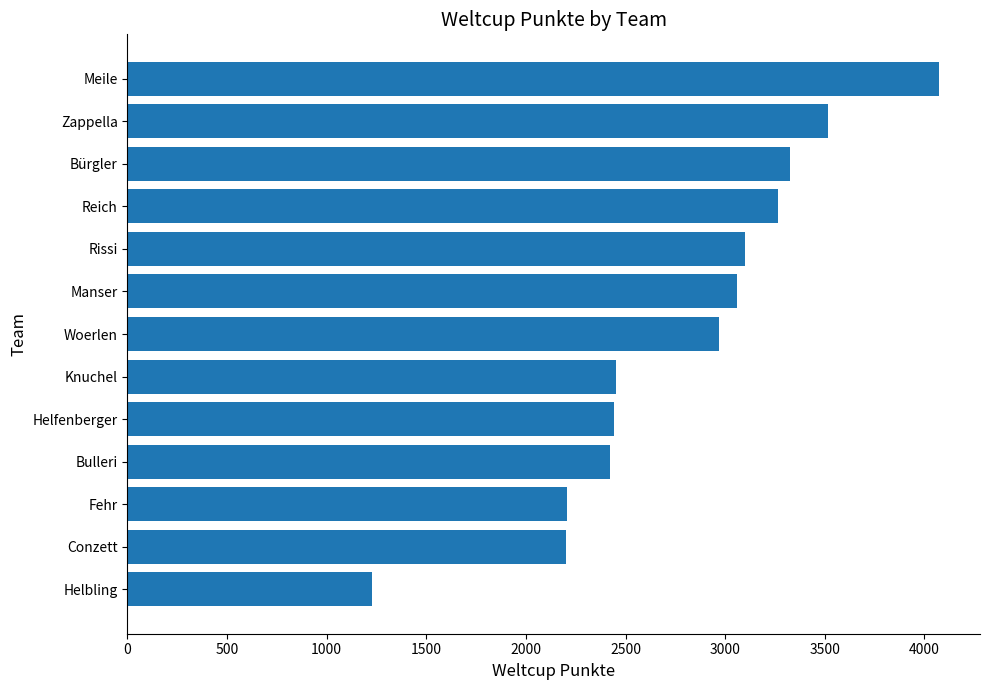

The value at Rissi is 2108. True or false?

False